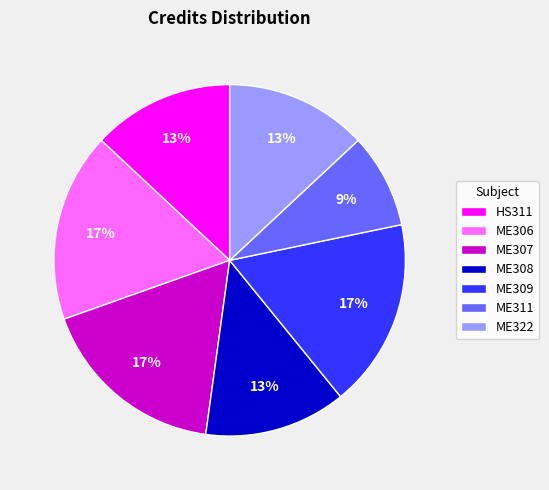

Is the sum of ME306 and ME308 greater than half?

No